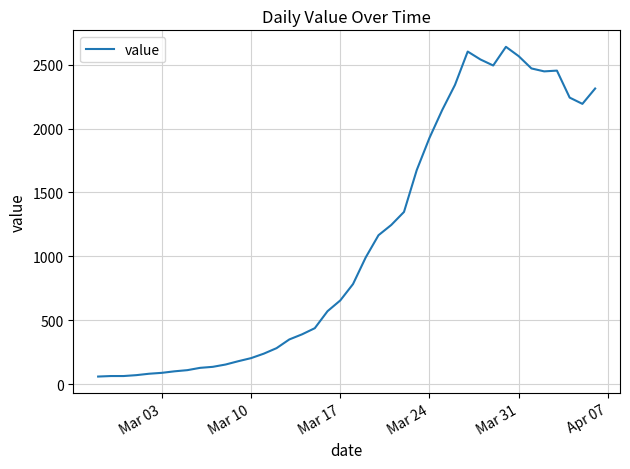

What is the smallest value displayed?

61